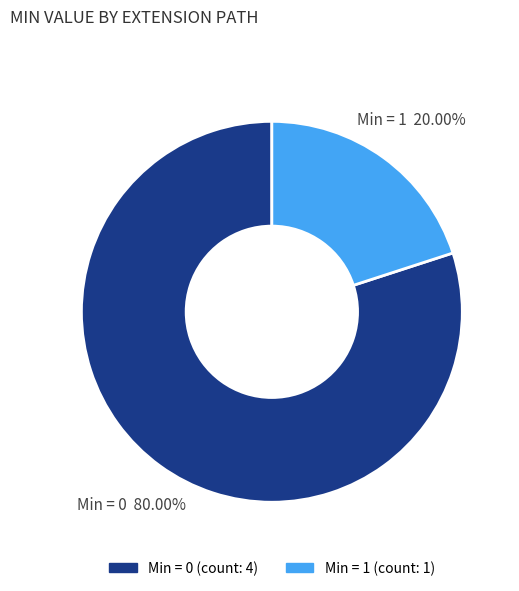

Is there a majority slice in this chart?

Yes